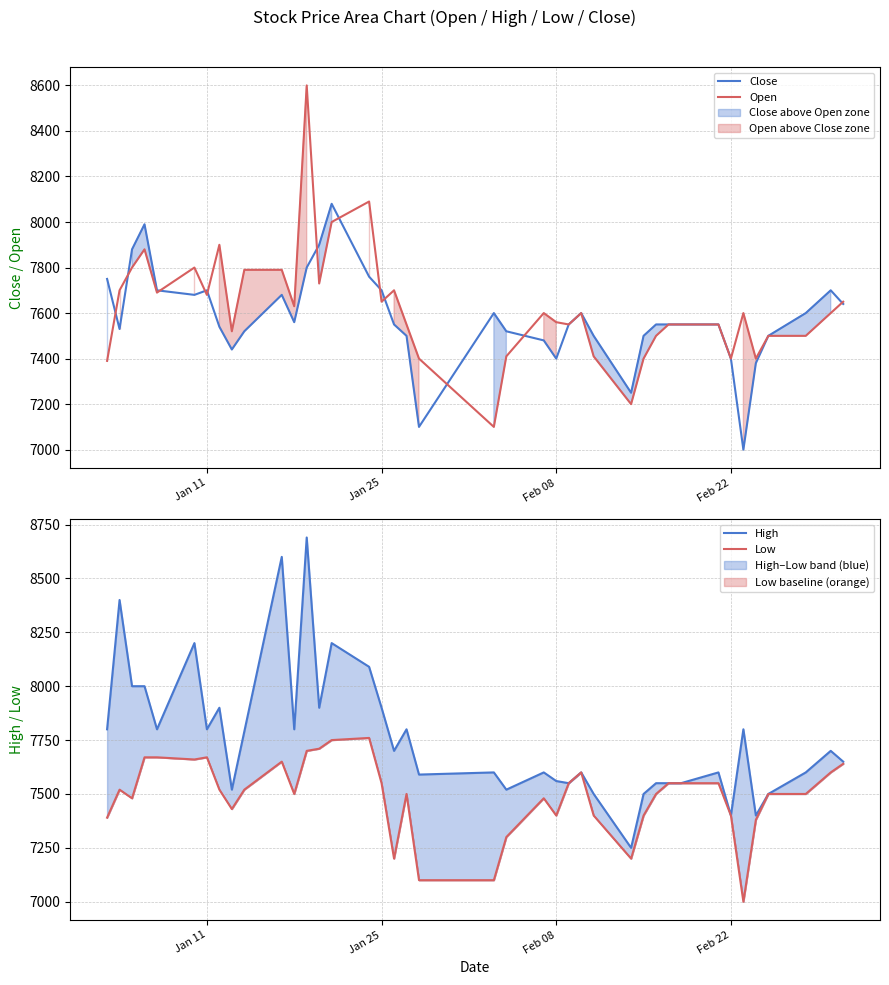

List the series in order of their peak value, highest first.

High, Open, Close, Low